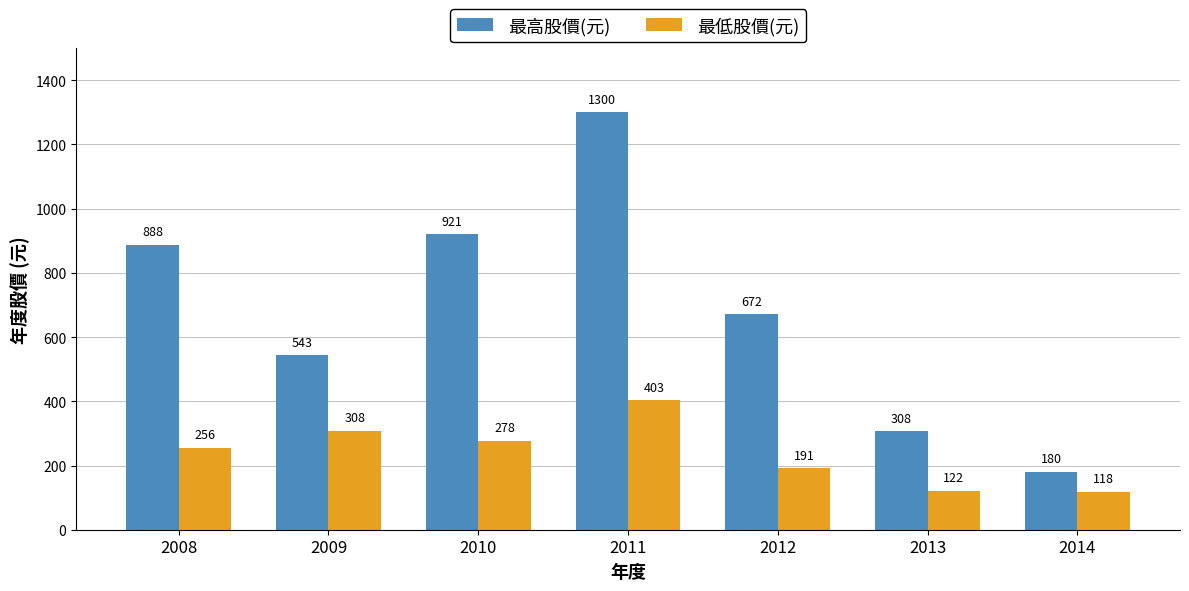

What is the difference between the maximum and minimum values in the 最高股價(元) series?

1120.0